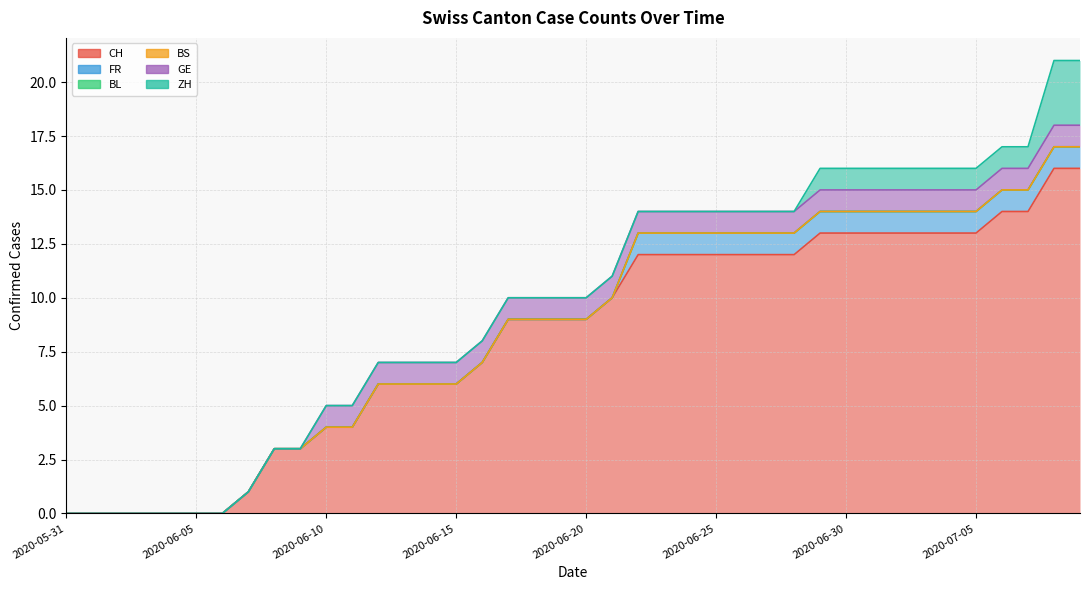

At which category is the sum across all series the highest?

2020-07-08